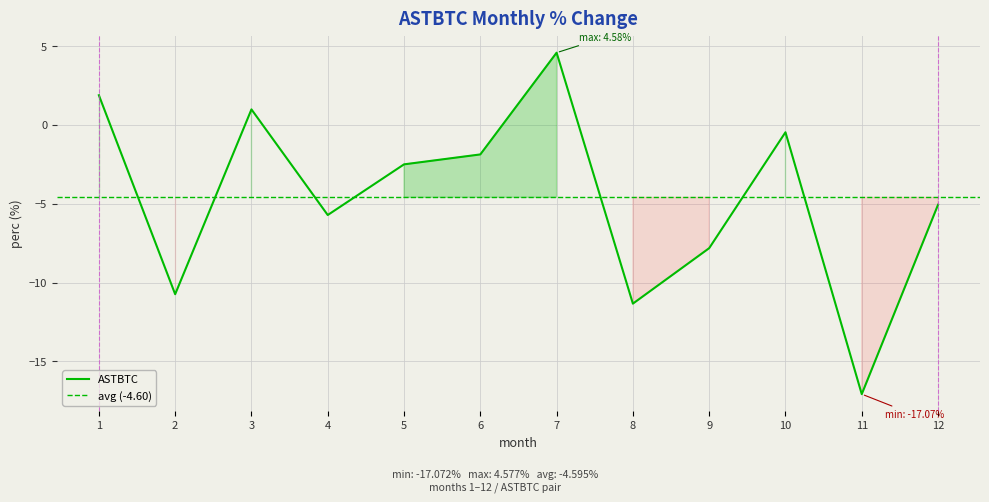

What is the minimum value shown in the chart?

-17.1